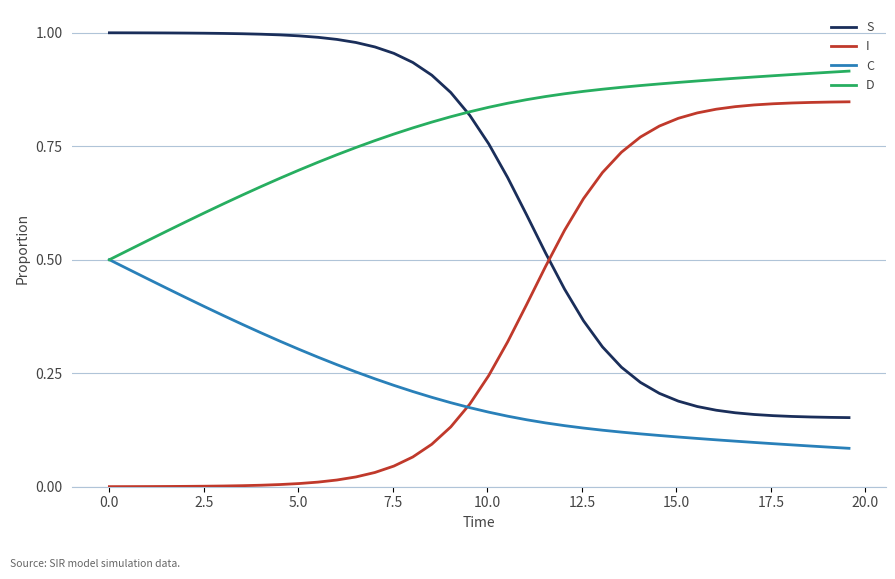

List the series in order of their peak value, lowest first.

C, I, D, S